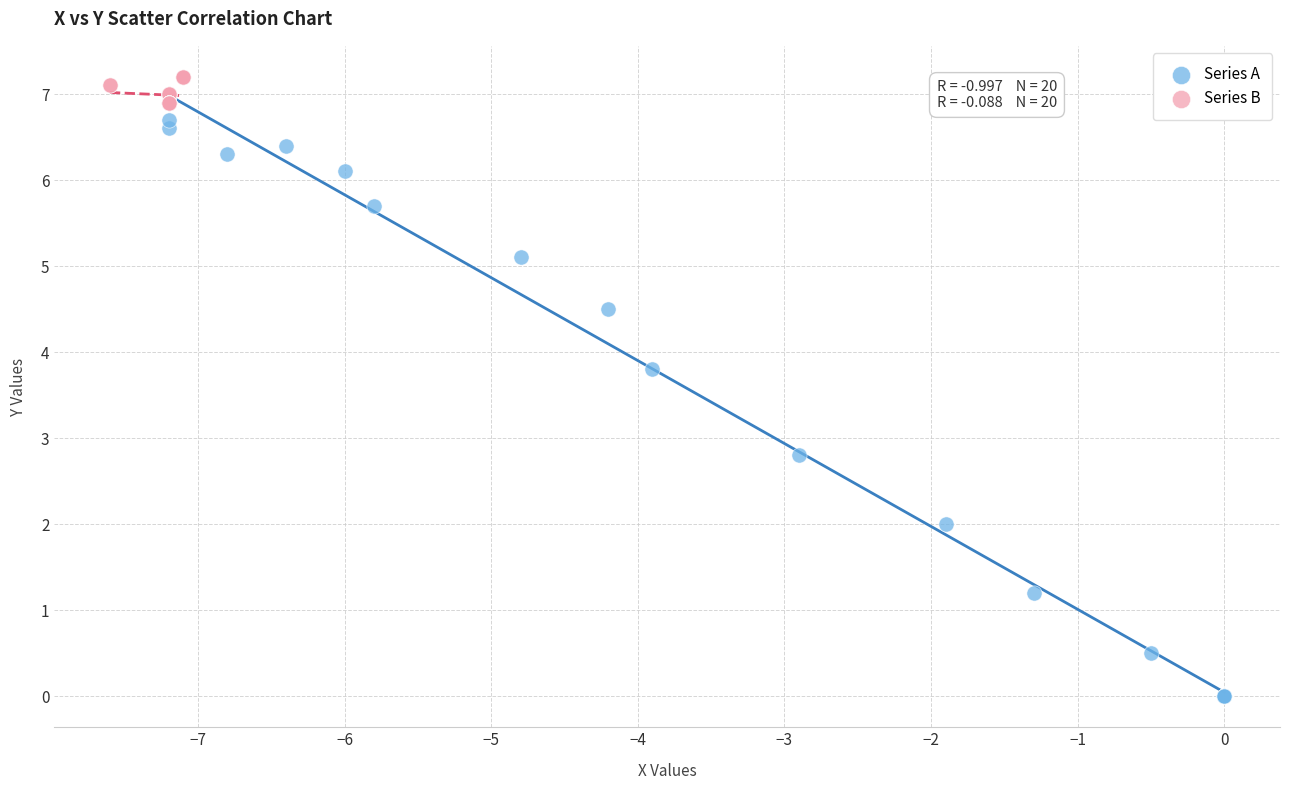

What are all the series names shown in the legend?

Series A, Series B